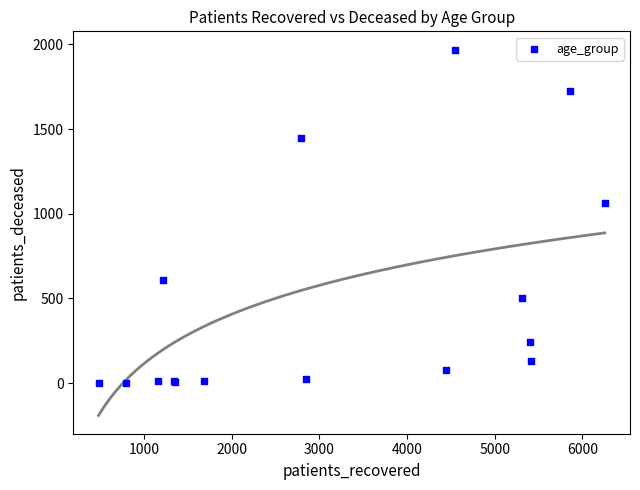

What Y value in the scatter plot is closest to 985?

1061